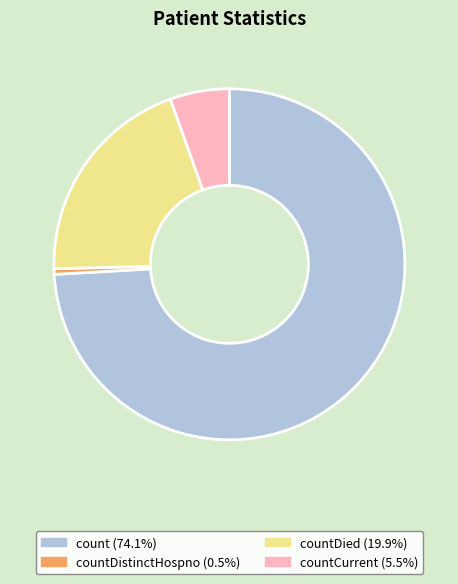

Is there a majority slice in this chart?

Yes